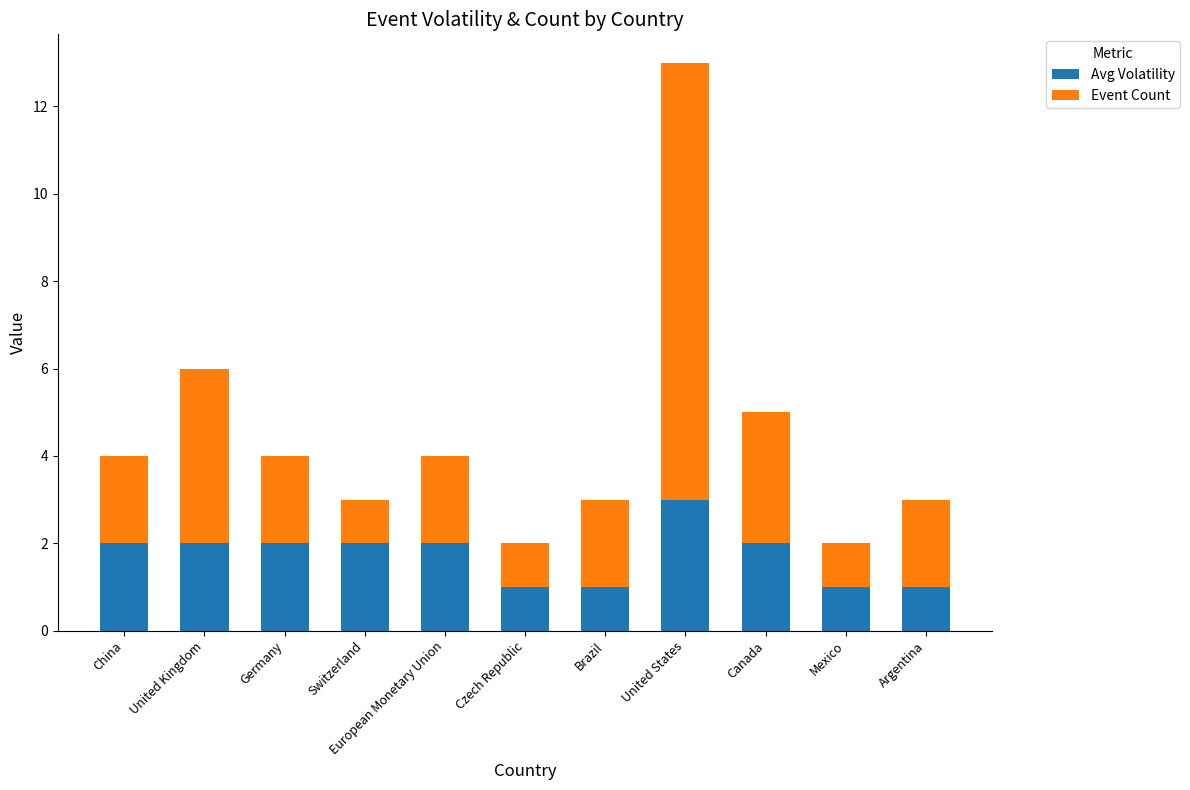

At which label does Avg Volatility reach its peak?

United States